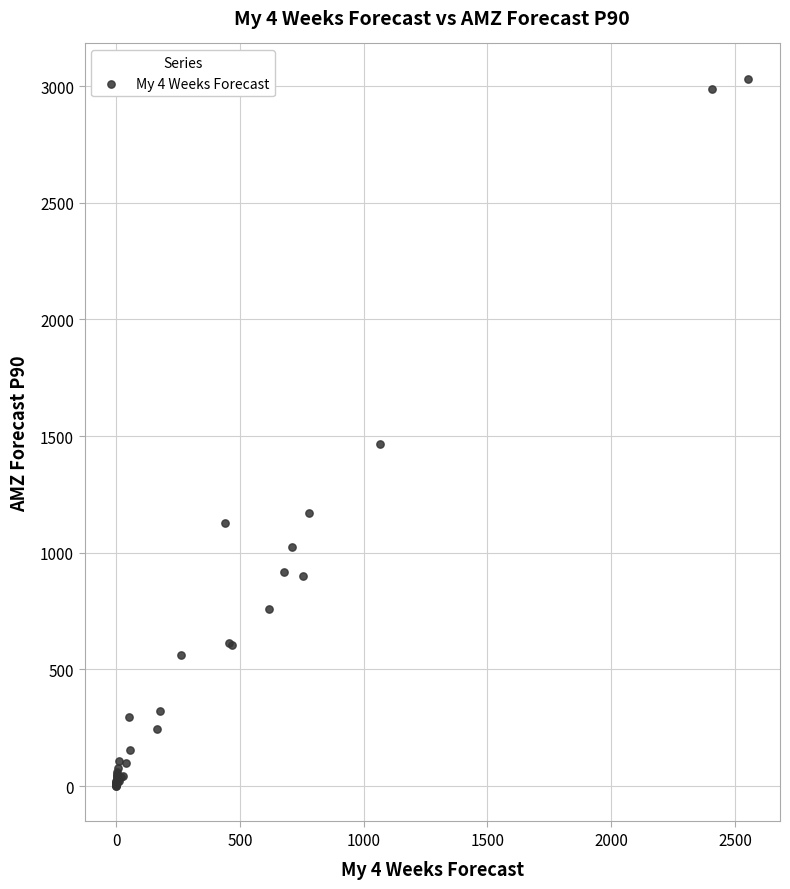

What Y value in the scatter plot is closest to 1515?

1466